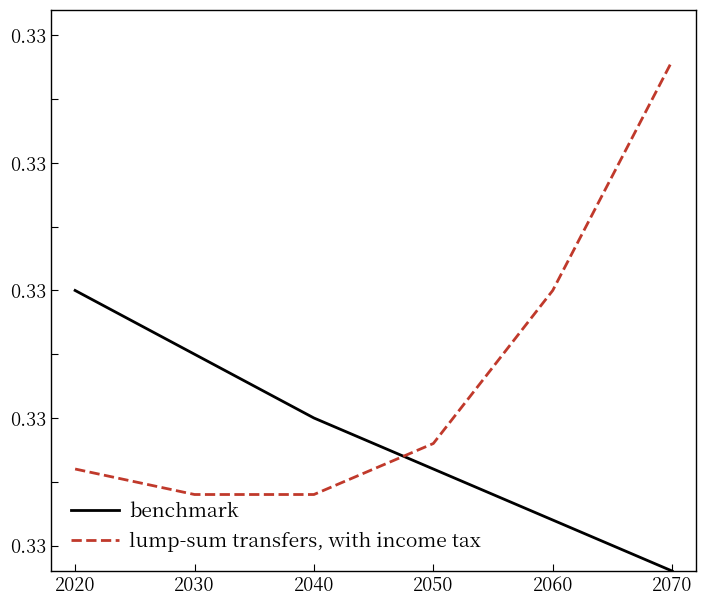

What is the sum of the benchmark values at 2040 and 2050?

0.7